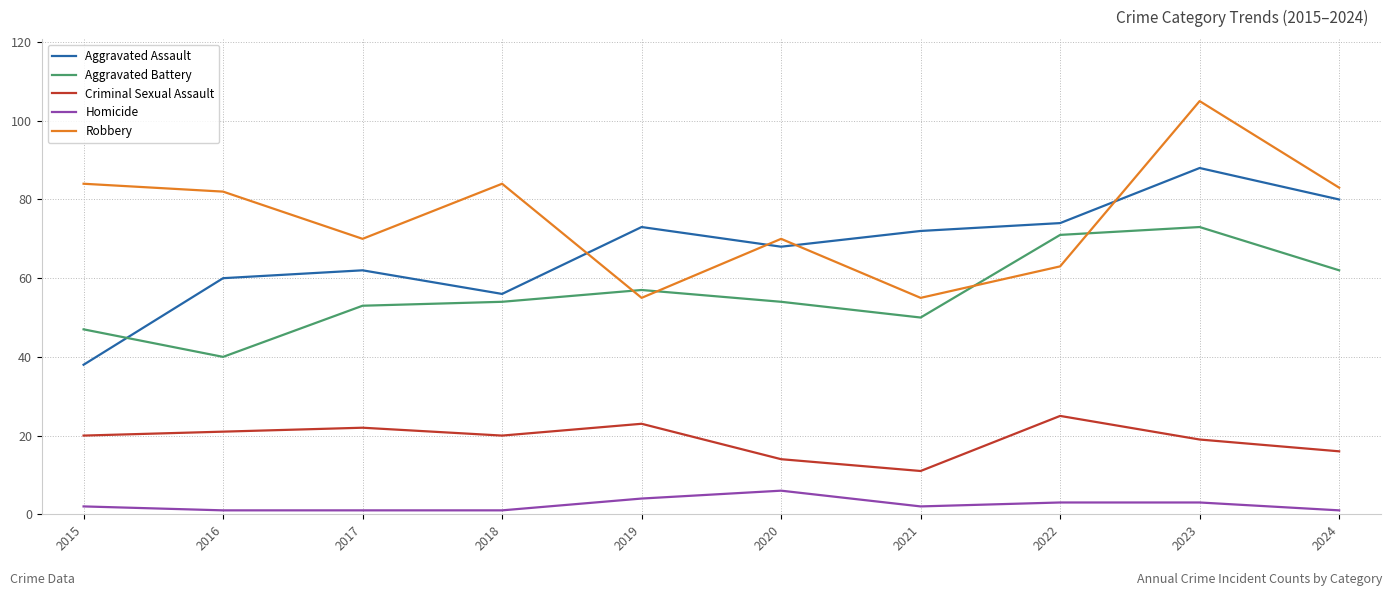

Reading right to left, what are all the values shown in this chart?

Aggravated Assault: 2024=80	2023=88	2022=74	2021=72	2020=68	2019=73	2018=56	2017=62	2016=60	2015=38
Aggravated Battery: 2024=62	2023=73	2022=71	2021=50	2020=54	2019=57	2018=54	2017=53	2016=40	2015=47
Criminal Sexual Assault: 2024=16	2023=19	2022=25	2021=11	2020=14	2019=23	2018=20	2017=22	2016=21	2015=20
Homicide: 2024=1	2023=3	2022=3	2021=2	2020=6	2019=4	2018=1	2017=1	2016=1	2015=2
Robbery: 2024=83	2023=105	2022=63	2021=55	2020=70	2019=55	2018=84	2017=70	2016=82	2015=84